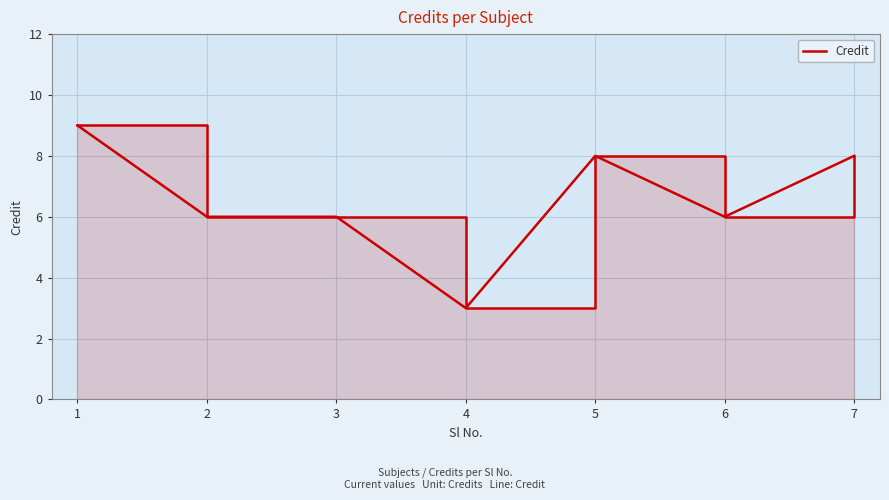

What is the greatest value displayed?

9